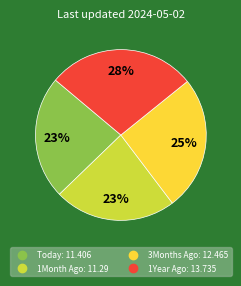

Is the sum of Today and 1Month Ago greater than half?

No